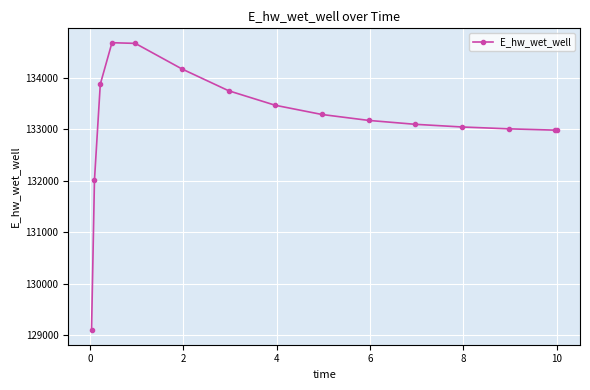

What is the minimum value shown in the chart?

129092.0